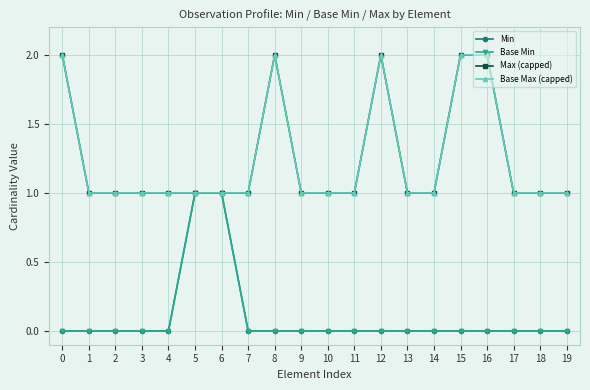

Does the chart have visible grid lines?

Yes